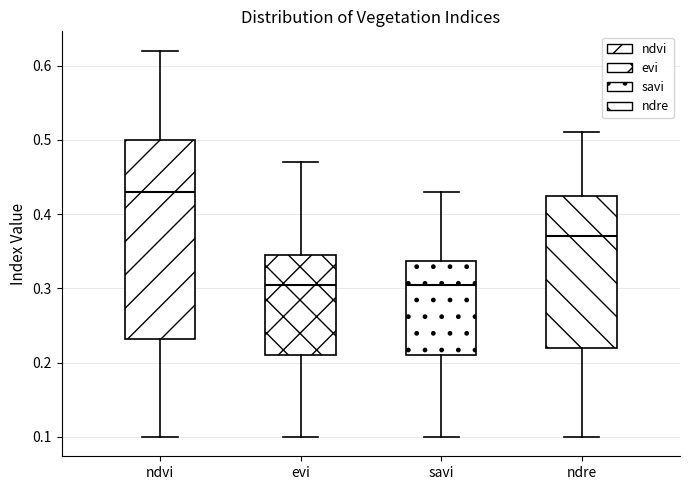

Where does the upper whisker of the box for ndvi end on the y-axis? The values are not printed on the chart, so give them approximately, as read against the axis.

0.62